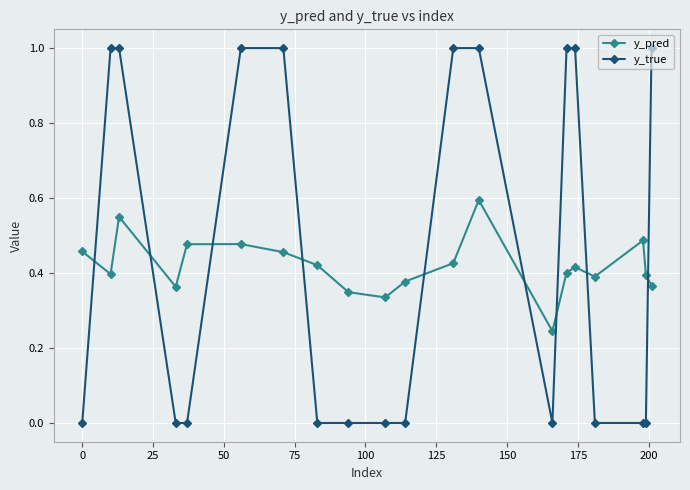

True or false: y_pred has more than 2 interior local peaks.

True